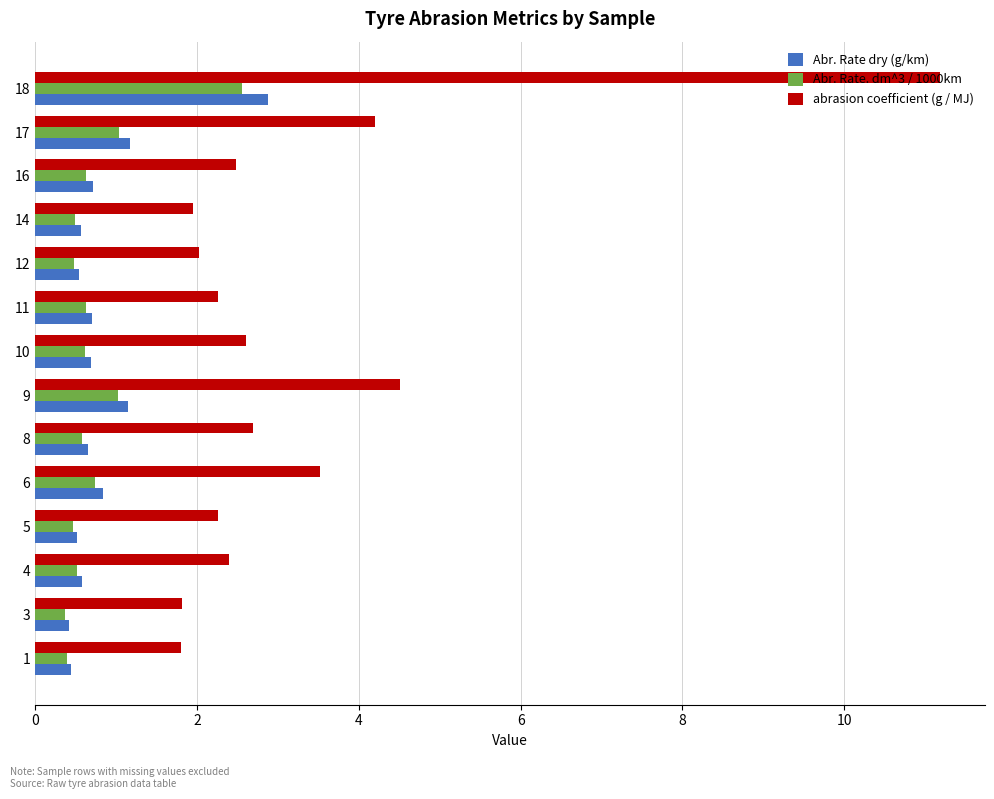

Which series has the largest total across all categories?

abrasion coefficient (g / MJ)